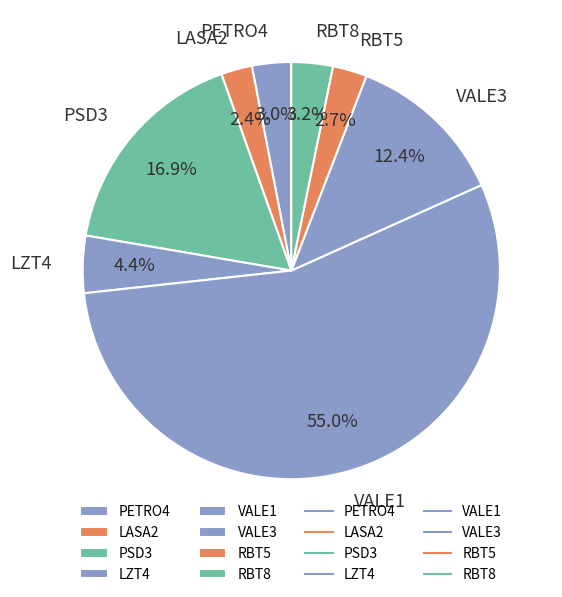

How many segments does this pie chart have?

8